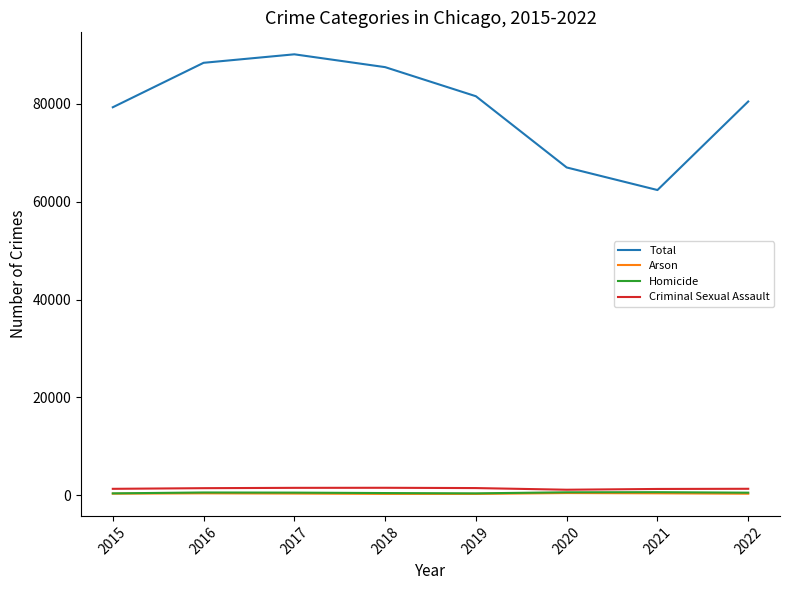

What is the sum of all Criminal Sexual Assault values?

11103